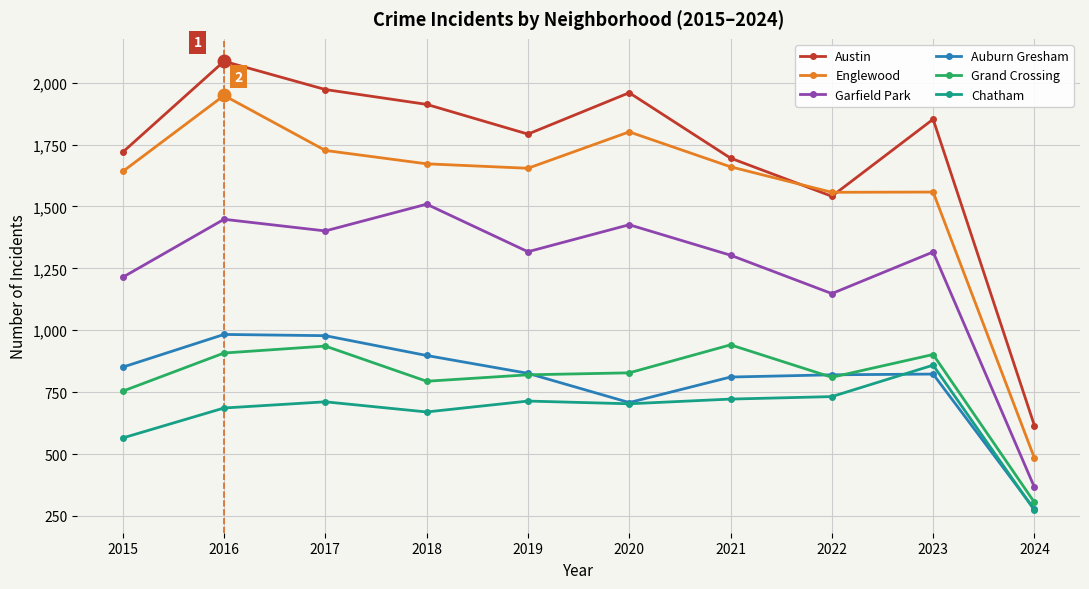

What is the spread (max minus min) of values at 2018?

1242